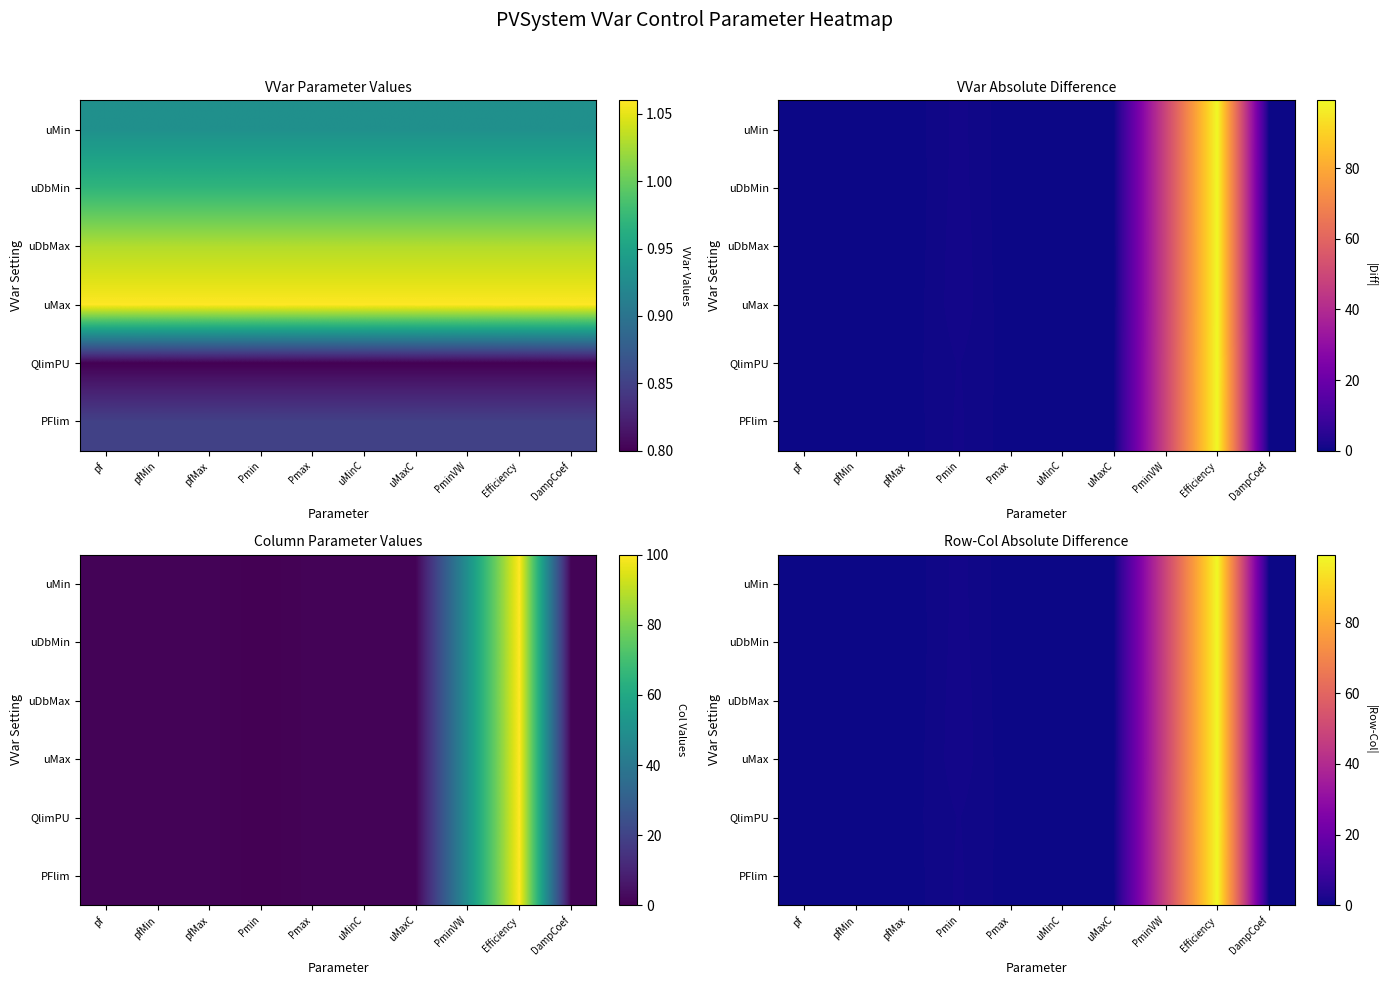

At which category is the sum across all series the highest?

Efficiency